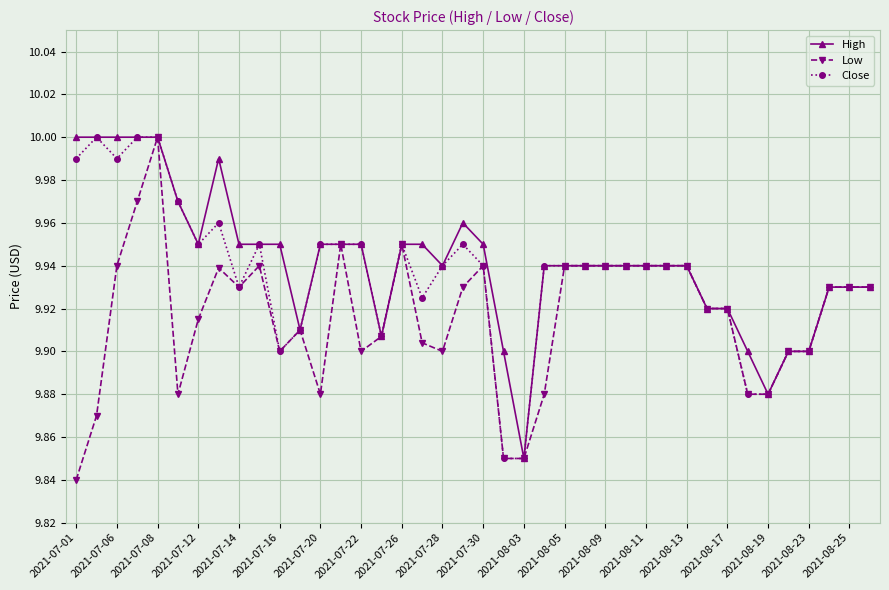

List the series in order of their overall mean, highest first.

High, Close, Low